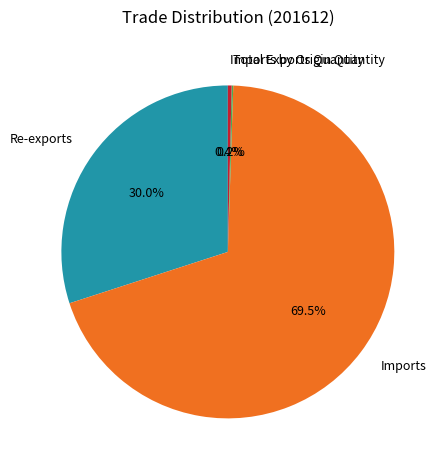

Which slice is the largest?

Imports